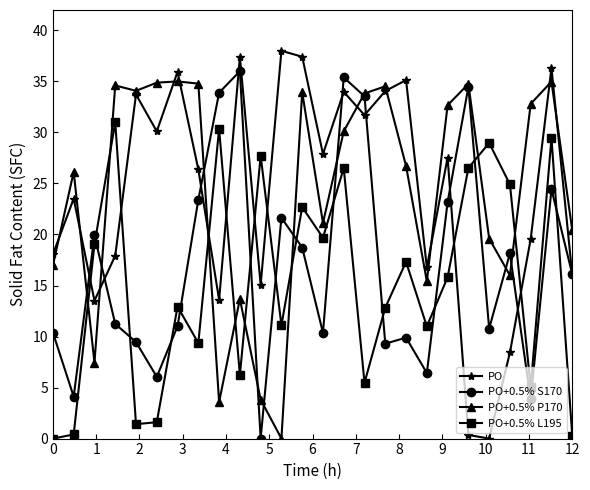

Count the number of data series in this chart.

4